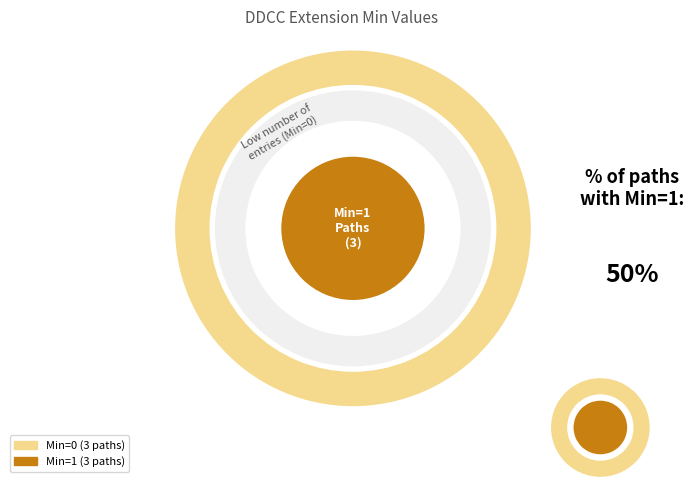

Is it true that Extension.url is 20% of the pie?

False